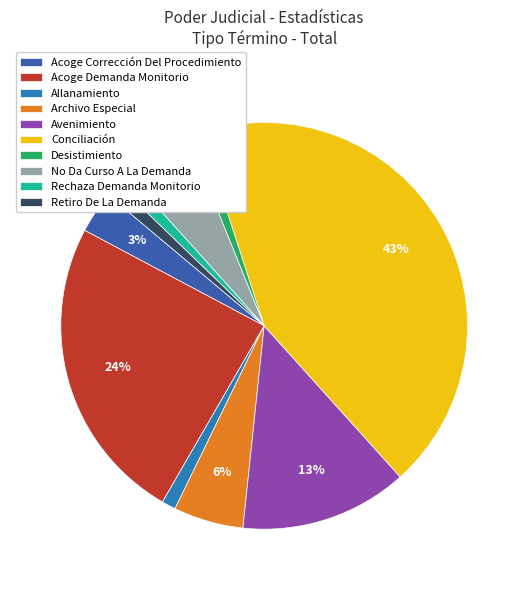

Is there a majority slice in this chart?

No